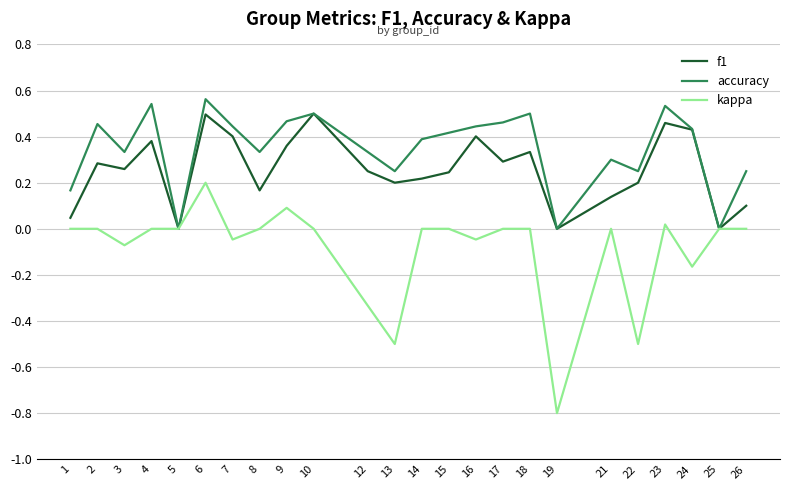

At which category is the sum across all series the highest?

6